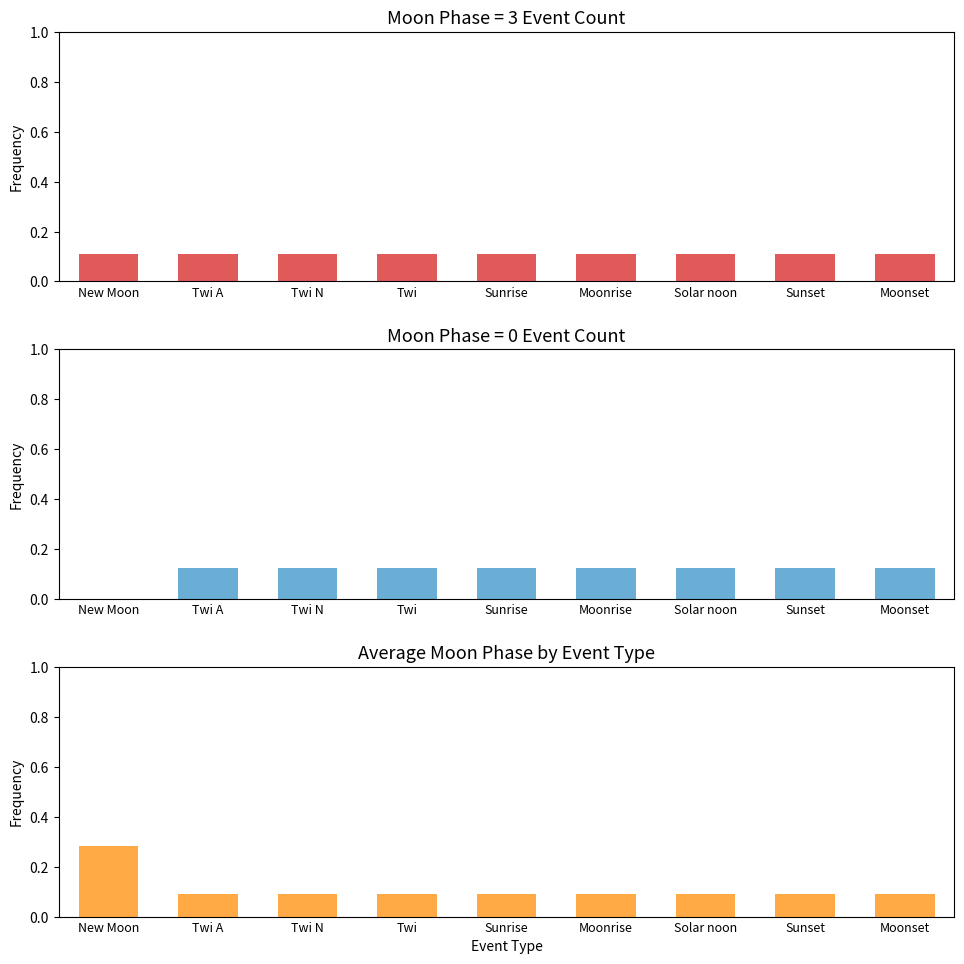

List the labels in order of Moon Phase 0 Count value, largest first.

Twi A, Twi N, Twi, Sunrise, Moonrise, Solar noon, Sunset, Moonset, New Moon